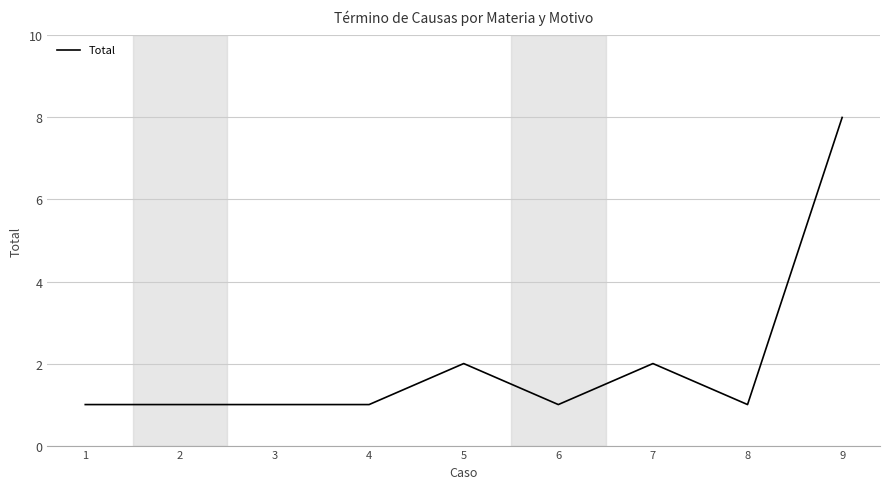

True or false: the data shows 2 at 7.

True